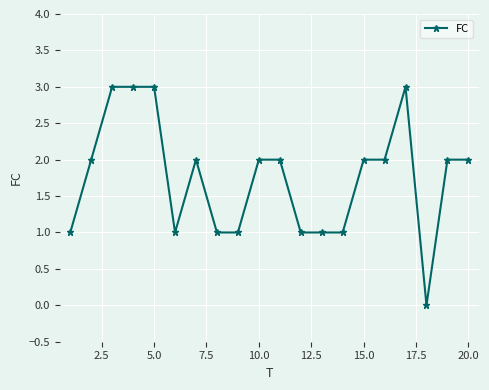

How many values are above zero?

19